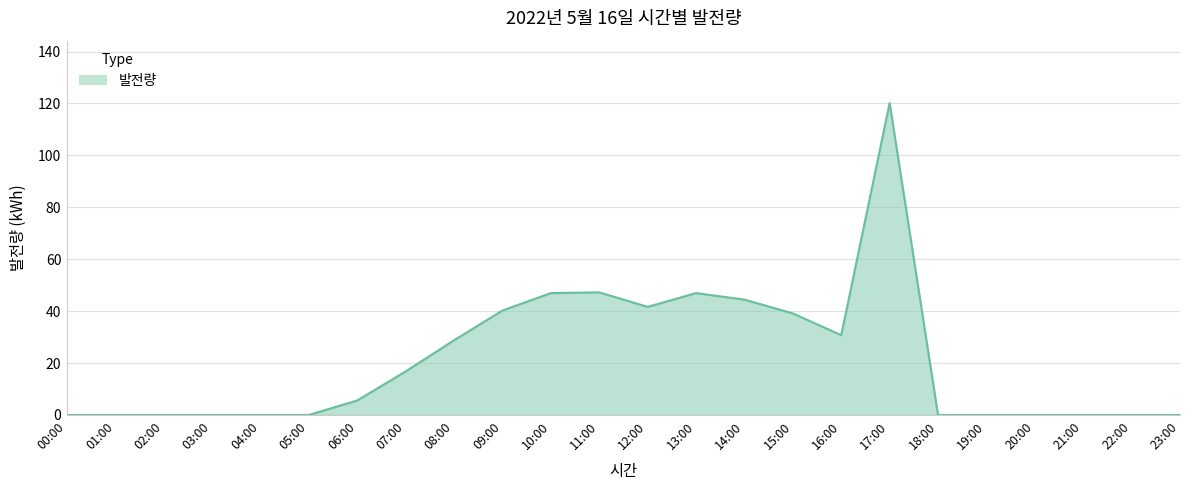

The chart shows a value of 0.0 at 04:00. True or false?

True